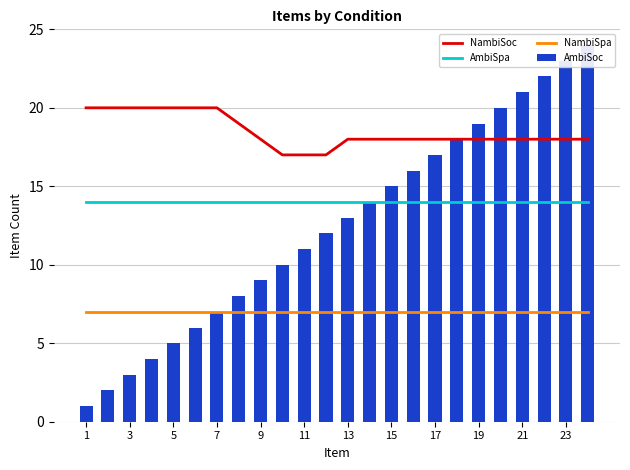

Rank the series by their maximum value, from lowest to highest.

NambiSpa, AmbiSpa, NambiSoc, AmbiSoc